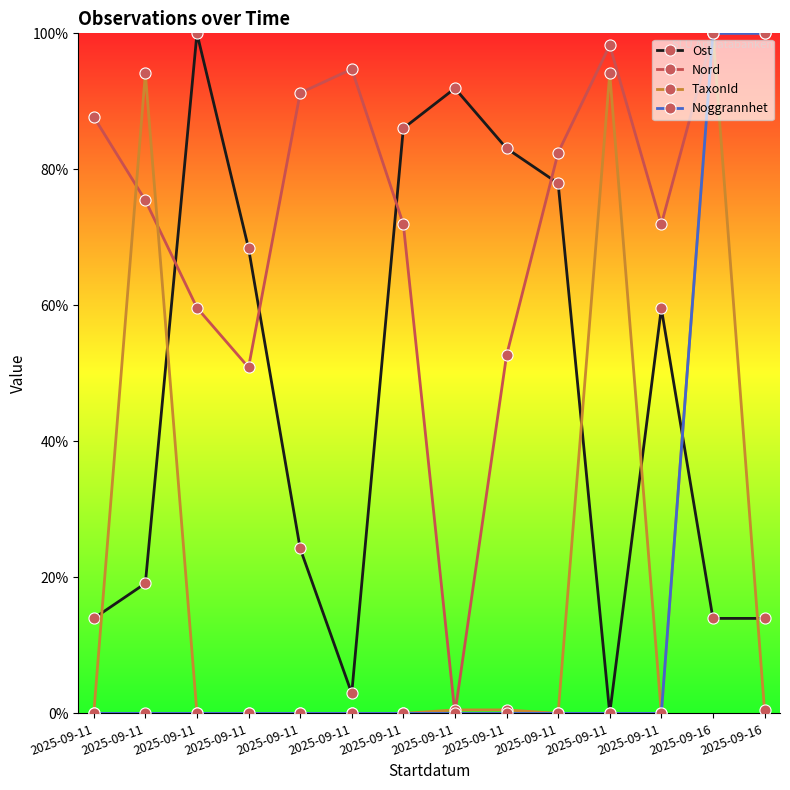

True or false: Nord has a value of 0.8 at 2025-09-11.

True